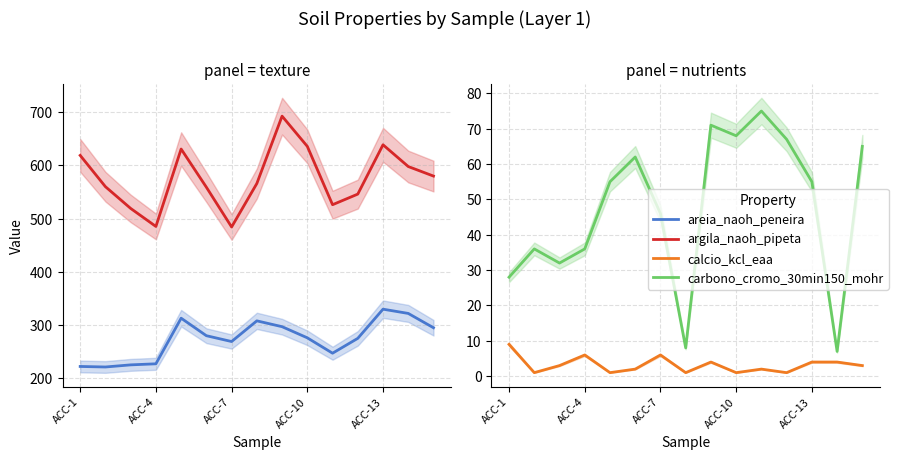

How many data points in argila_naoh_pipeta are above 566?

7